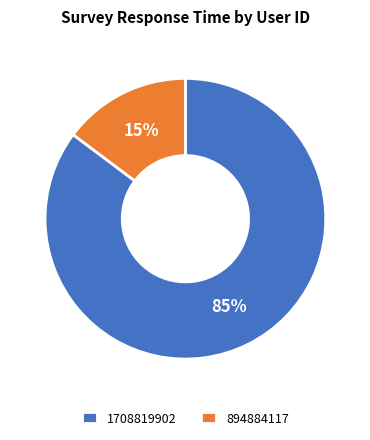

To the nearest percent, what percentage of the pie is 1708819902?

85%